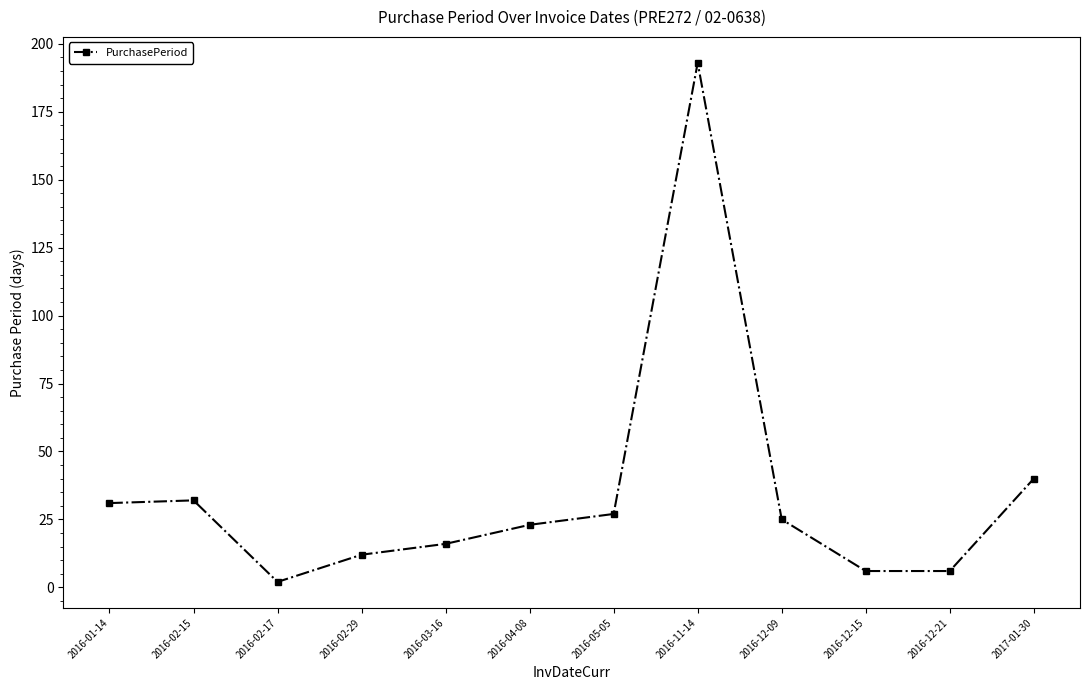

What is the smallest value displayed?

2